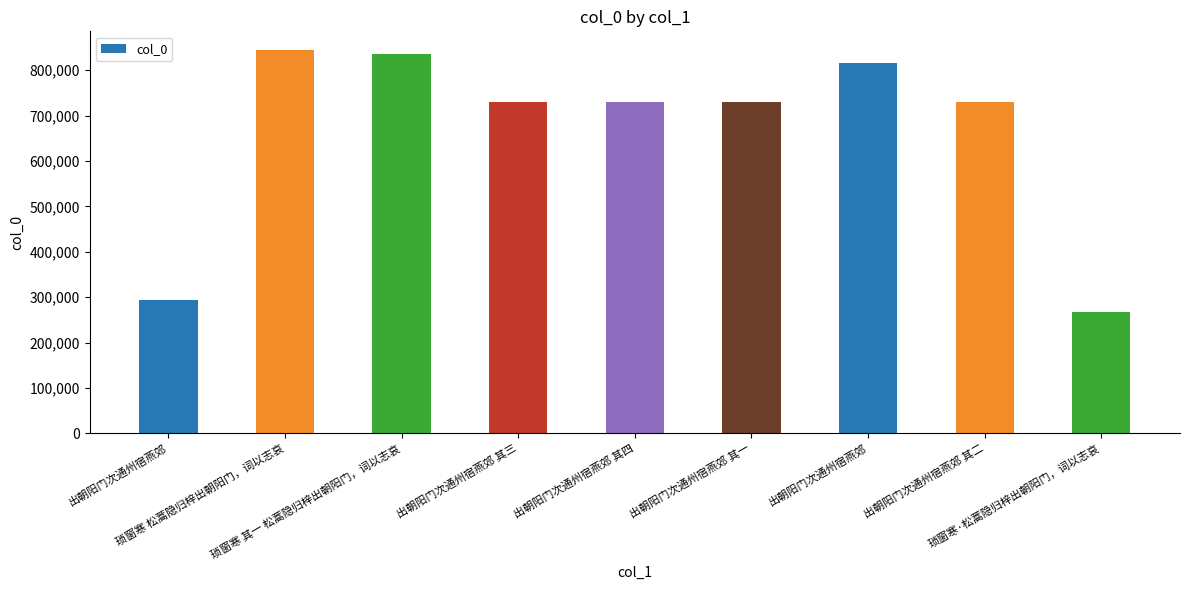

What is the average value?

664038